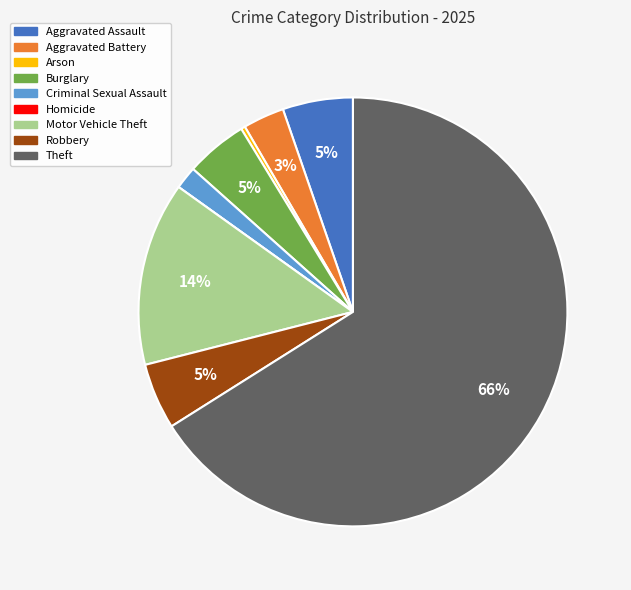

Which slice is the largest?

Theft